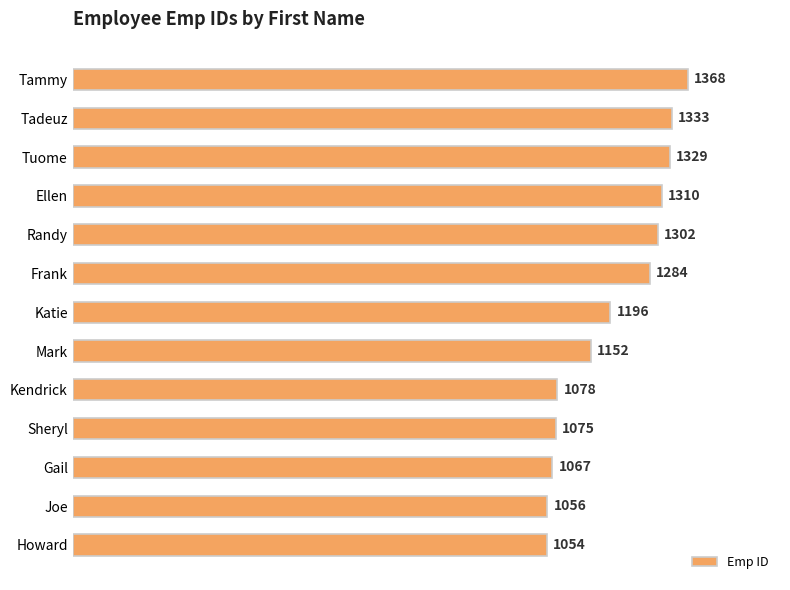

Does the chart contain stacked bars?

No